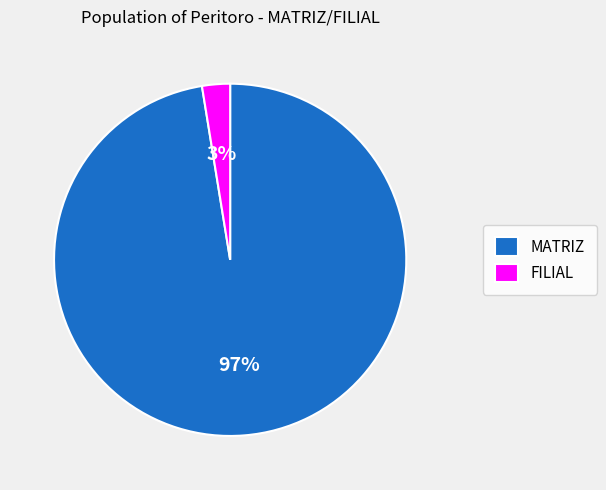

To the nearest percent, what is the combined percentage of FILIAL and MATRIZ?

100%